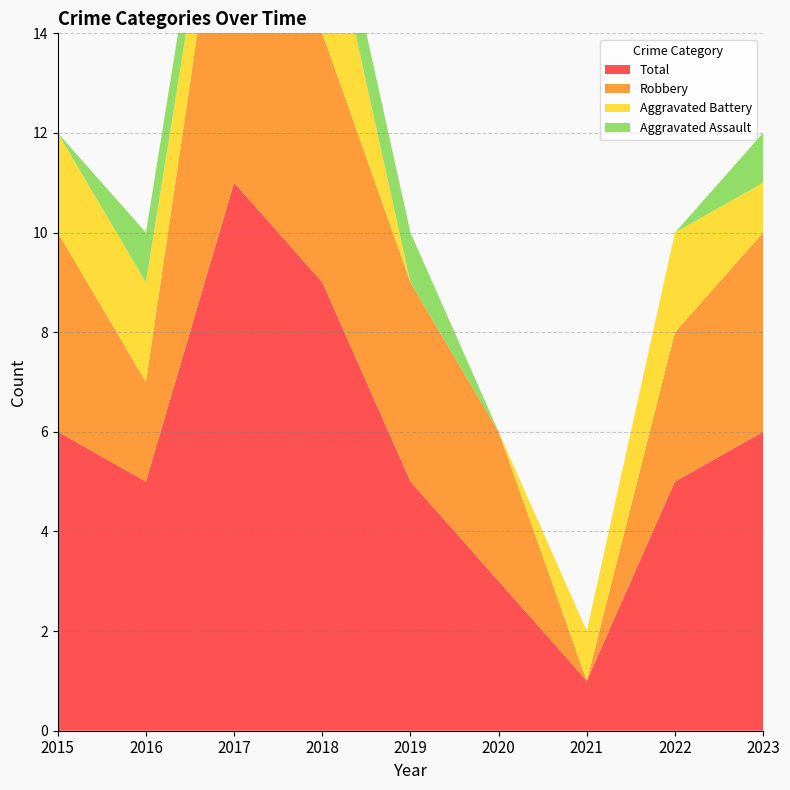

Reading left to right, transcribe all the data shown in this chart.

Aggravated Assault: 2015=0	2016=1	2017=1	2018=1	2019=1	2020=0	2021=0	2022=0	2023=1
Aggravated Battery: 2015=2	2016=2	2017=1	2018=3	2019=0	2020=0	2021=1	2022=2	2023=1
Robbery: 2015=4	2016=2	2017=8	2018=5	2019=4	2020=3	2021=0	2022=3	2023=4
Total: 2015=6	2016=5	2017=11	2018=9	2019=5	2020=3	2021=1	2022=5	2023=6